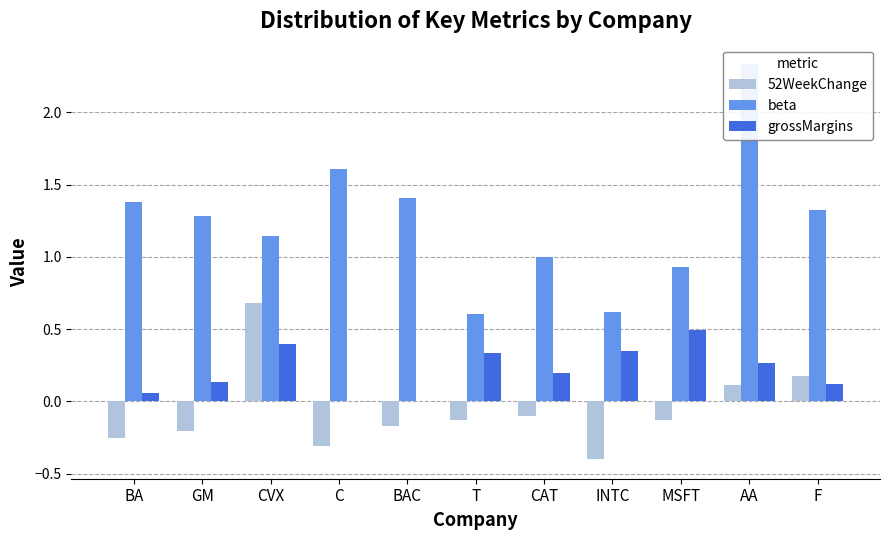

The beta series shows 1.9 at GM. True or false?

False